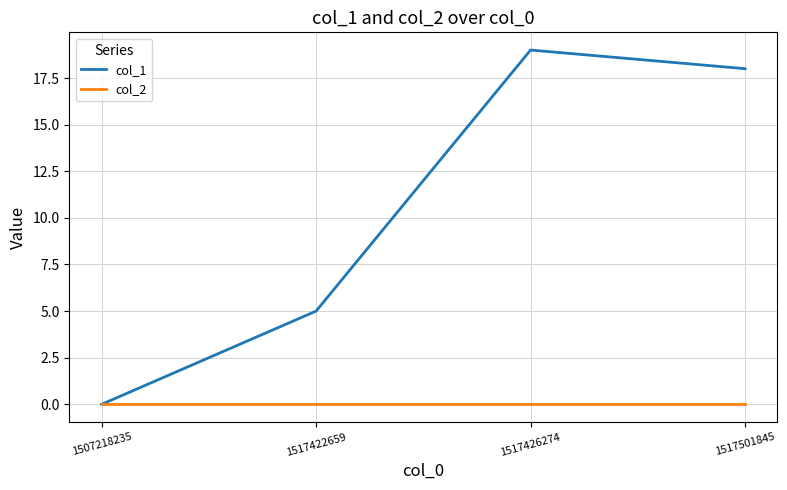

What is the difference between the highest and lowest values at 1517501845?

18